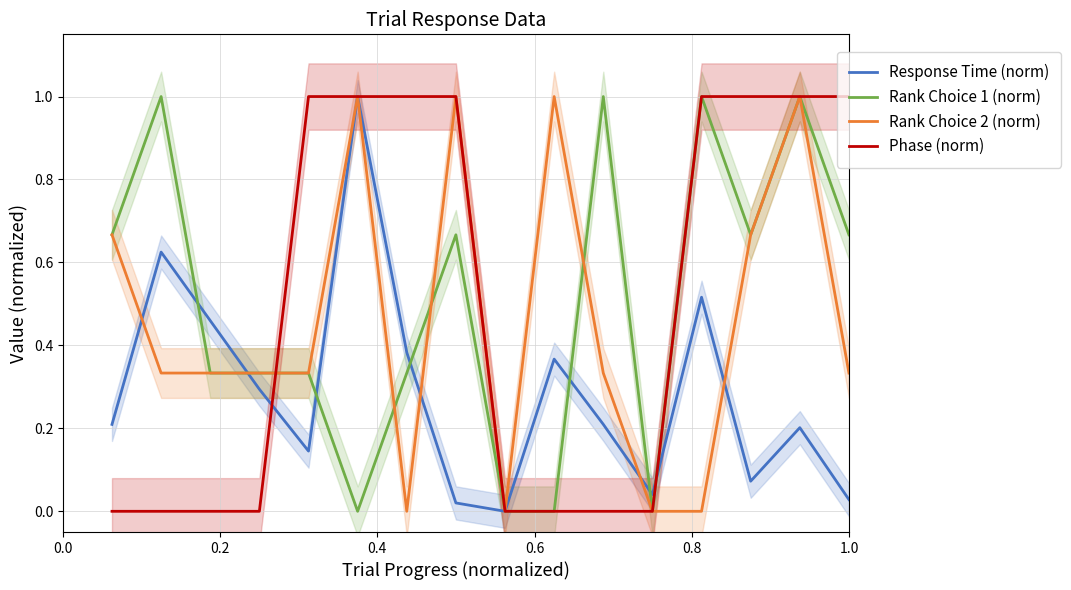

What is the maximum value for Rank Choice 1 (norm)?

1.0